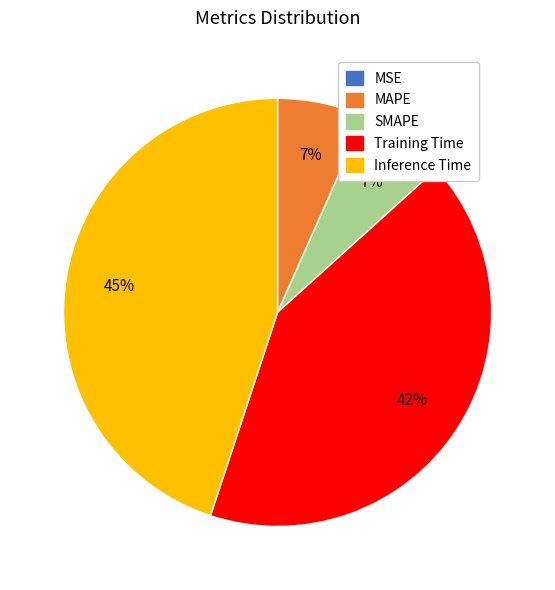

Which has a higher value, MAPE or Inference Time?

Inference Time